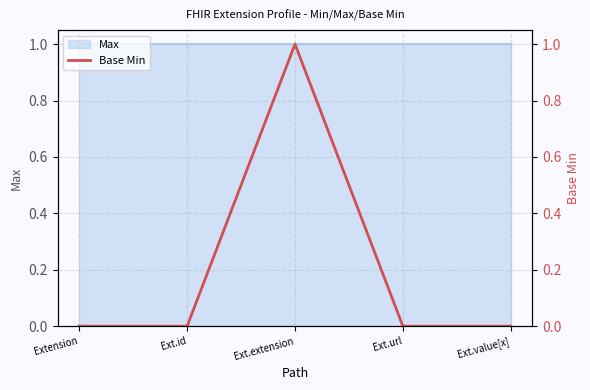

Rank the categories by value from lowest to highest.

Extension, Ext.id, Ext.url, Ext.value[x], Ext.extension